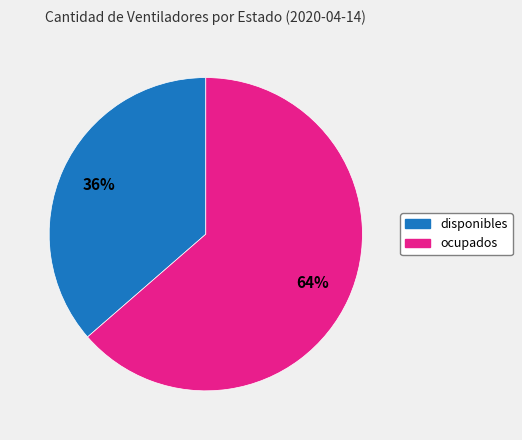

Which category has the biggest portion of the pie?

ocupados